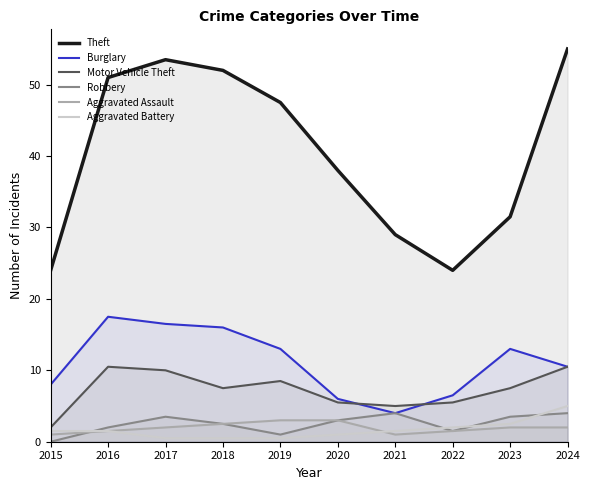

At how many categories does at least one series exceed 15?

10